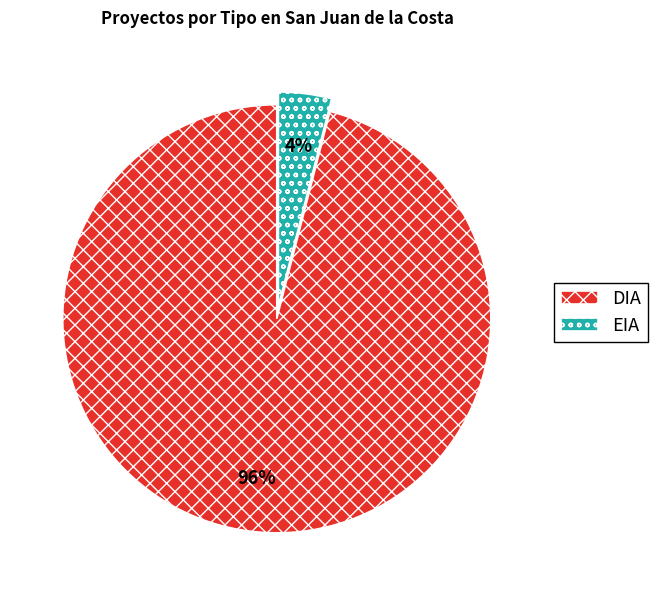

Is the sum of EIA and DIA greater than half?

Yes